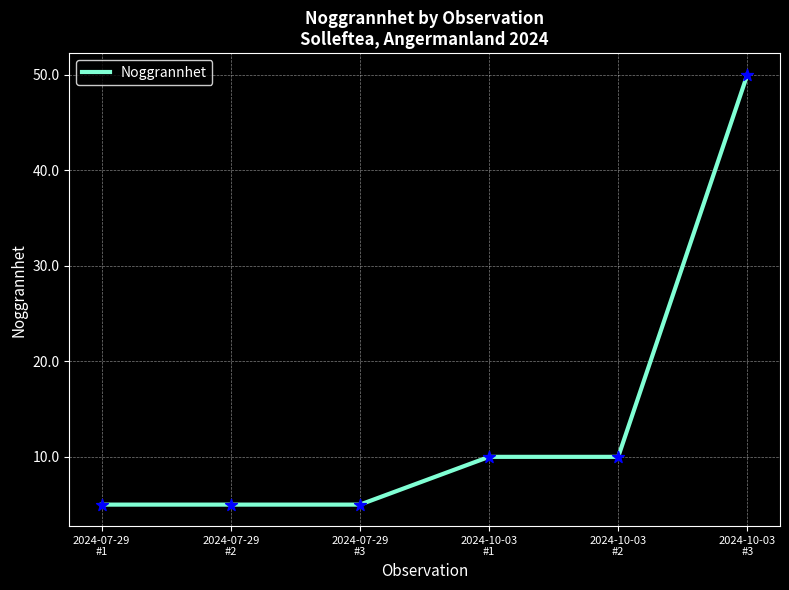

What is the change in value from 2024-07-29
#1 to 2024-10-03
#2?

+5